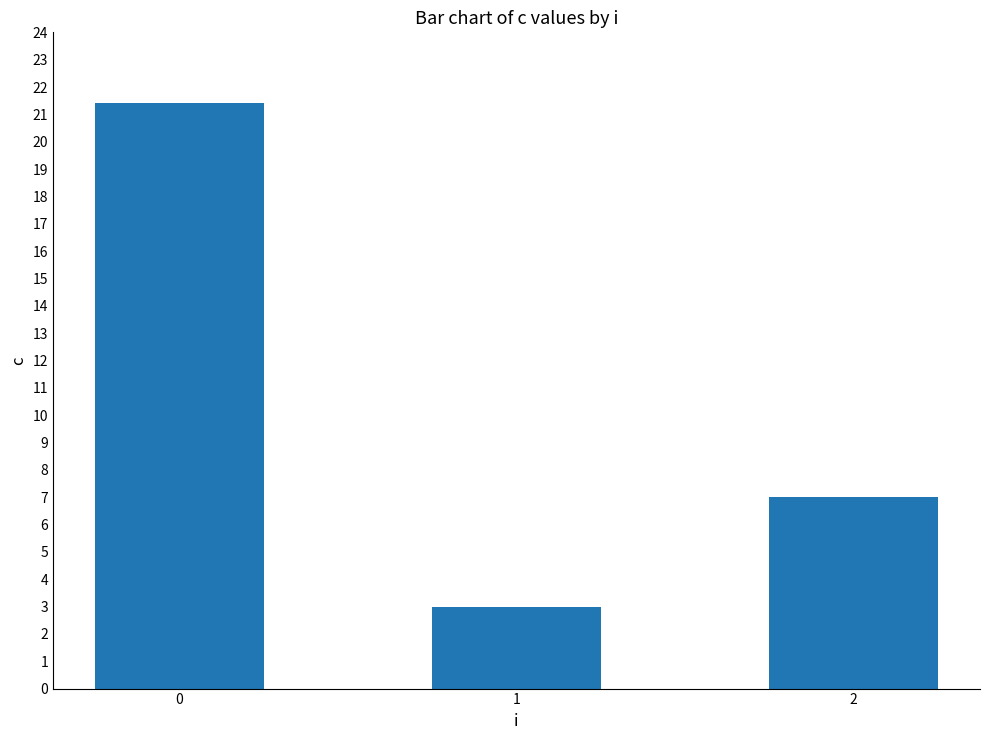

List the labels in order of value, smallest first.

1, 2, 0